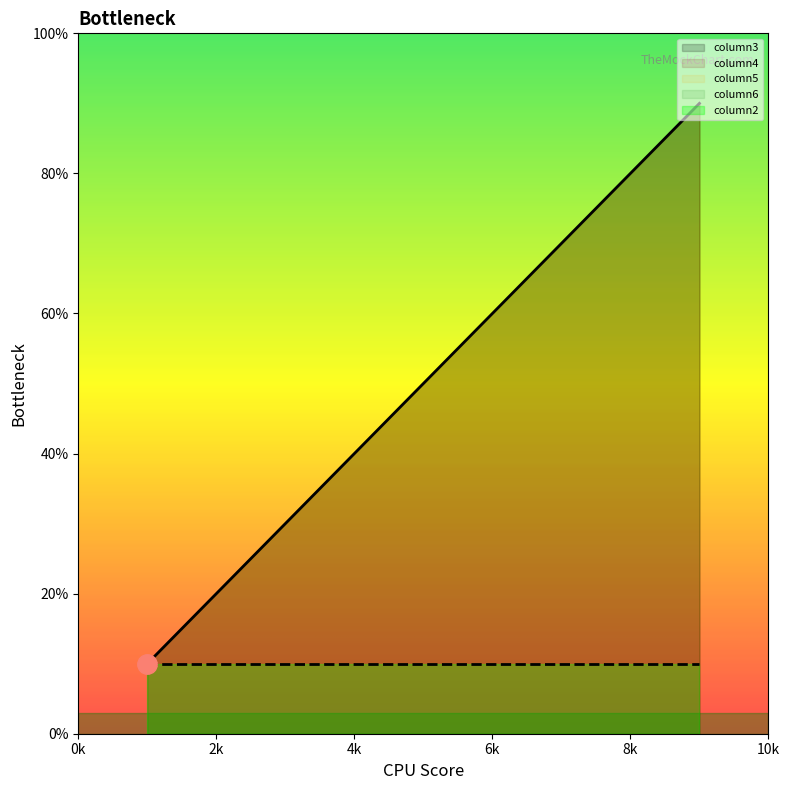

True or false: column4 has more than 2 interior local peaks.

False